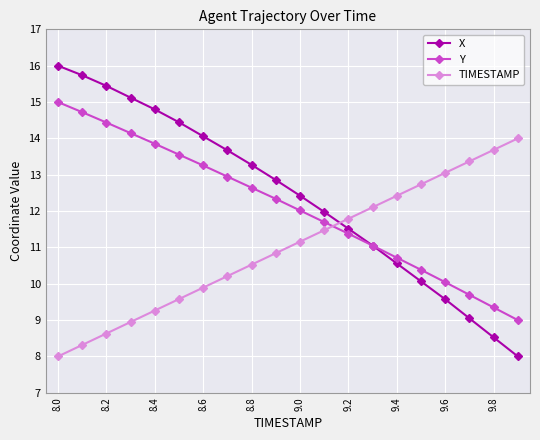

Which series has the widest spread of values?

X